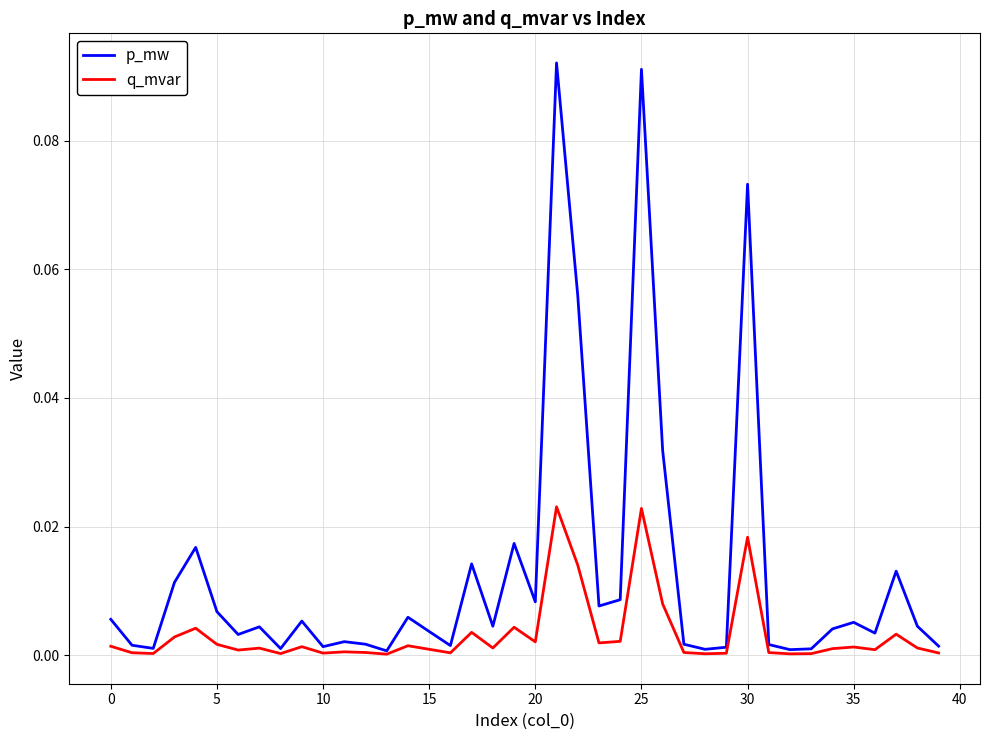

Rank the series by their average value, from lowest to highest.

q_mvar, p_mw